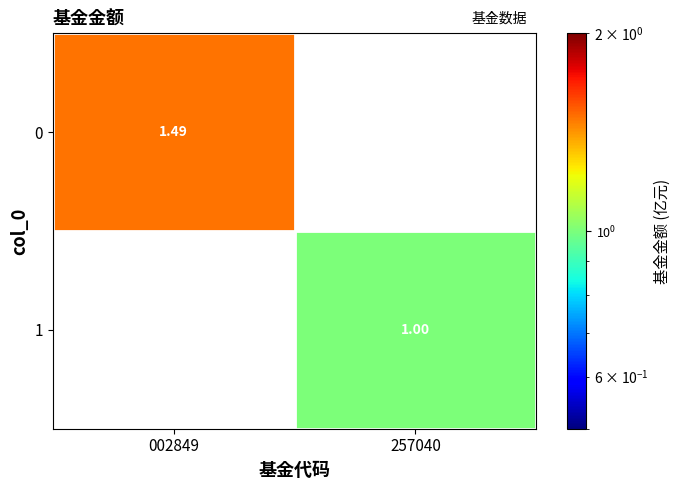

List the labels in order of 0 value, largest first.

002849, 257040